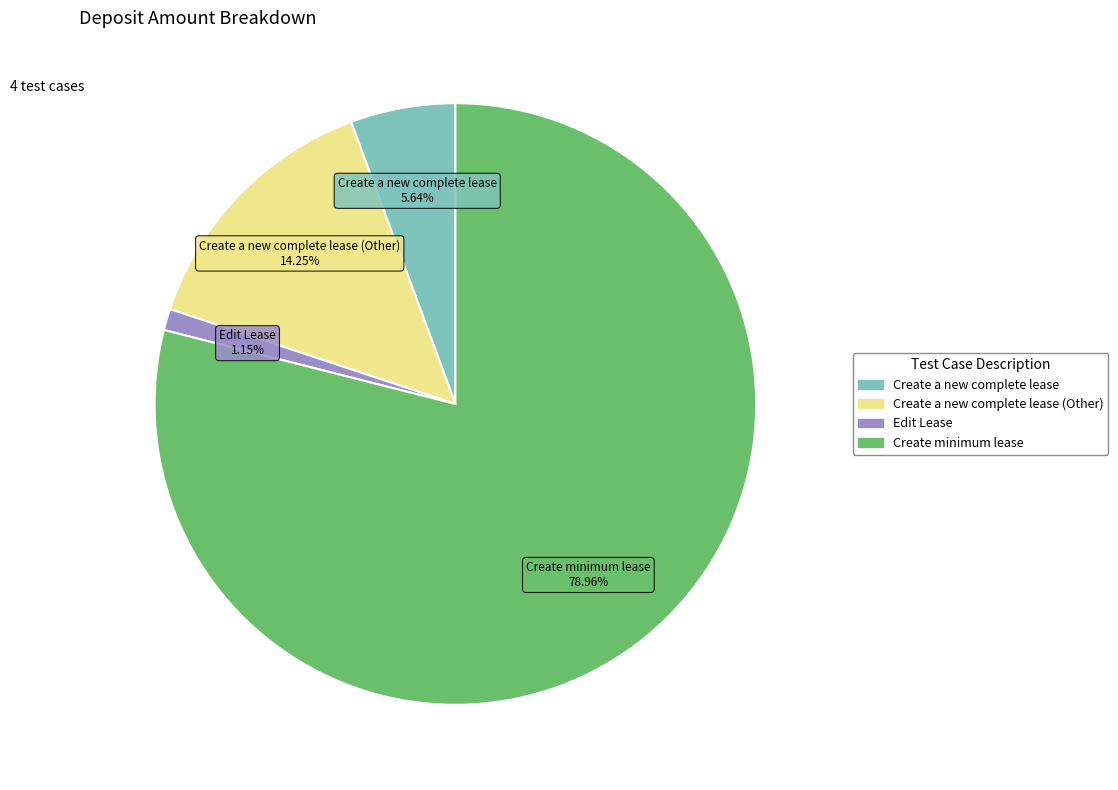

Does any single category account for the majority?

Yes